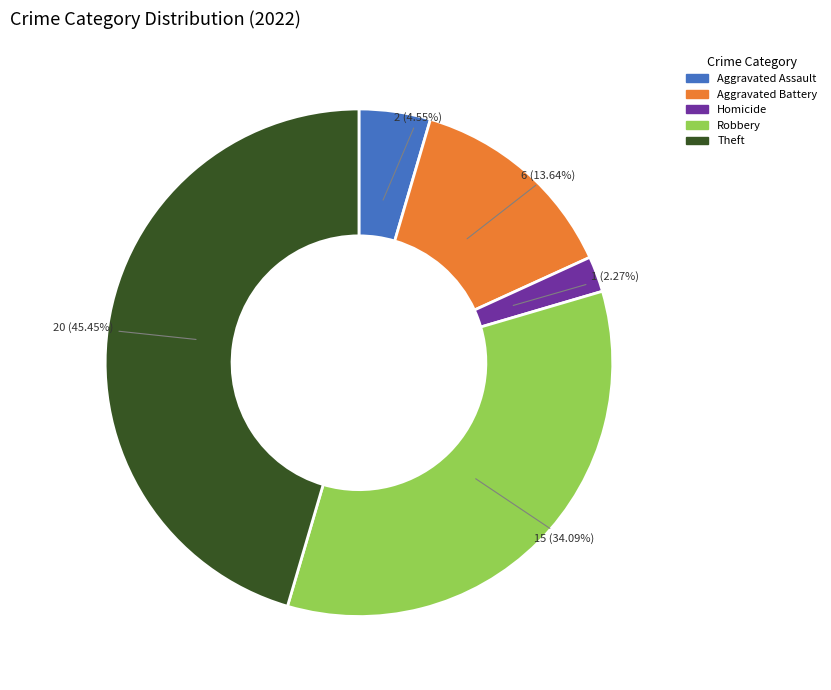

Does any single category account for the majority?

No